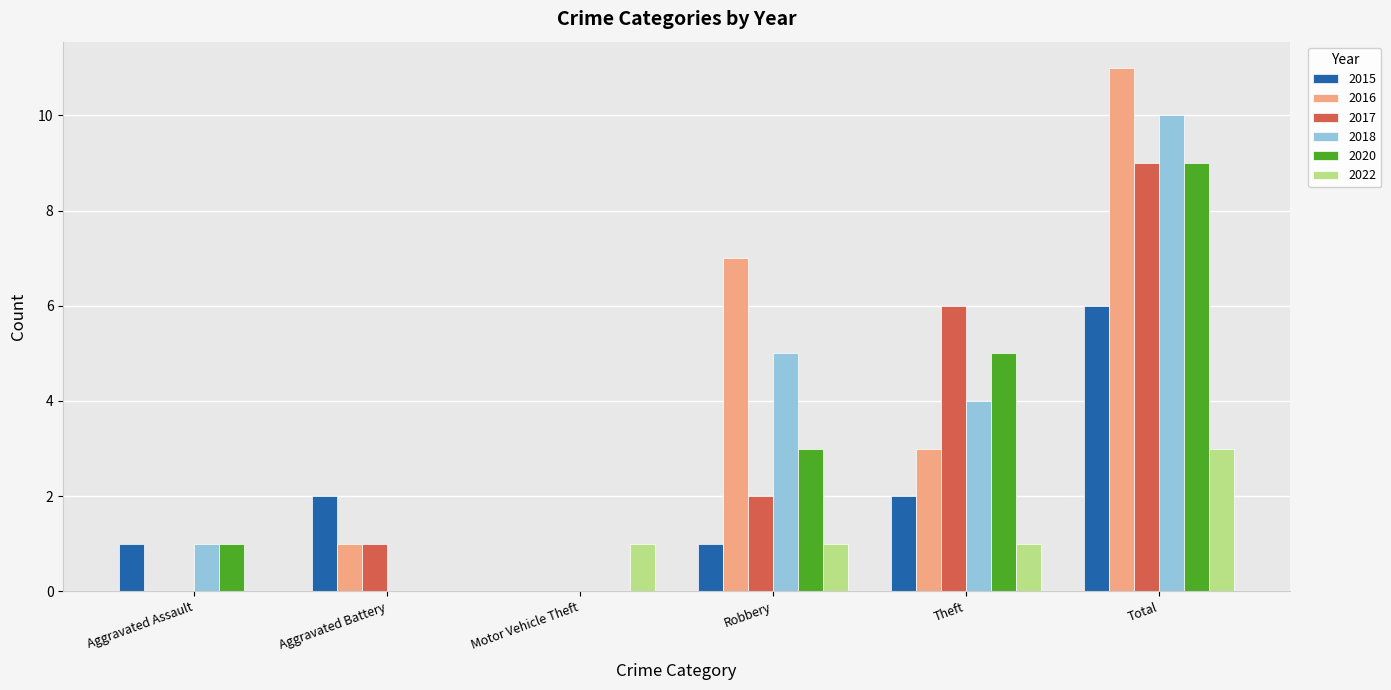

What is the sum of all 2018 values?

20